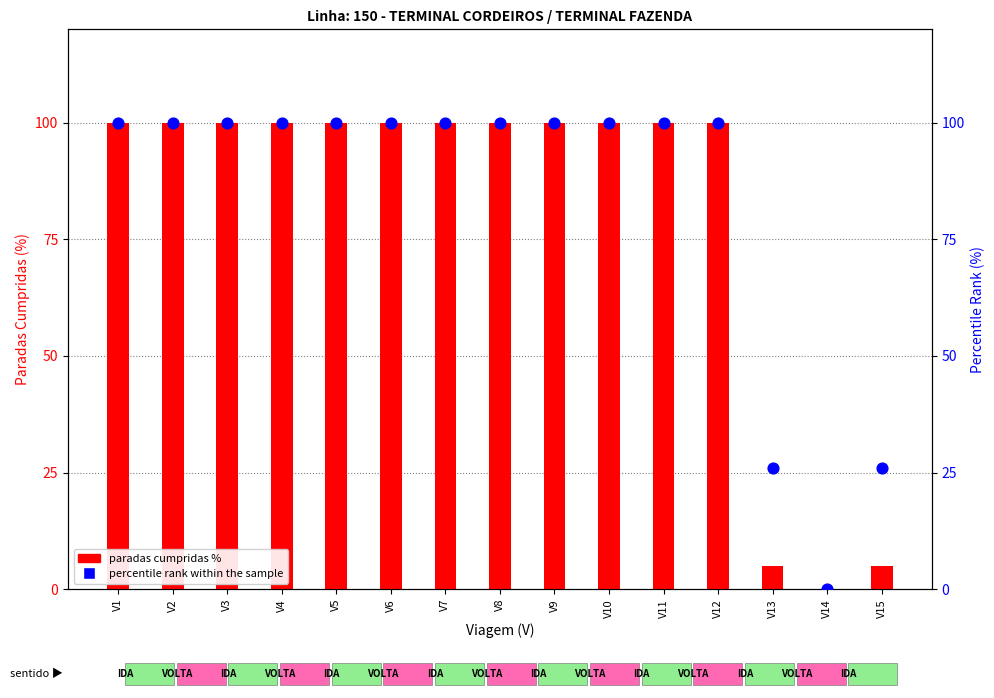

What is the total value across all series at V6?

200